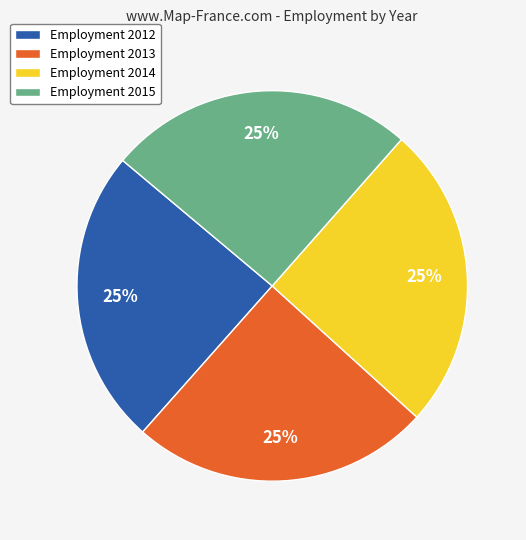

Does any single category account for the majority?

No